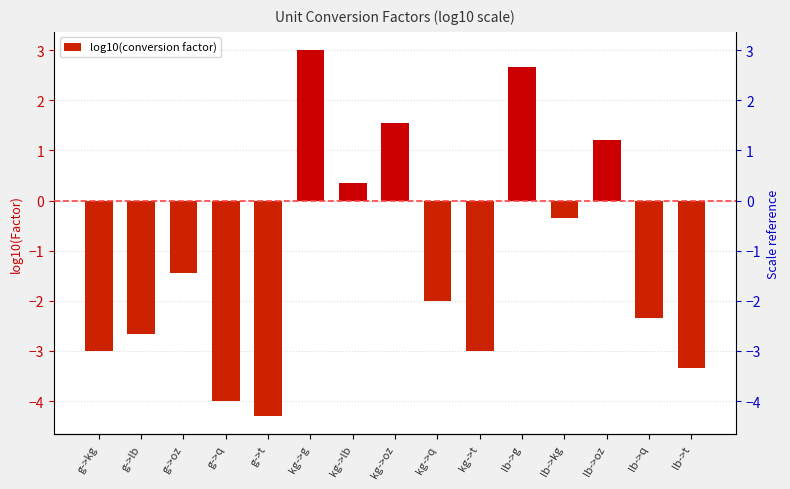

Where does the data first go above -2?

g->oz